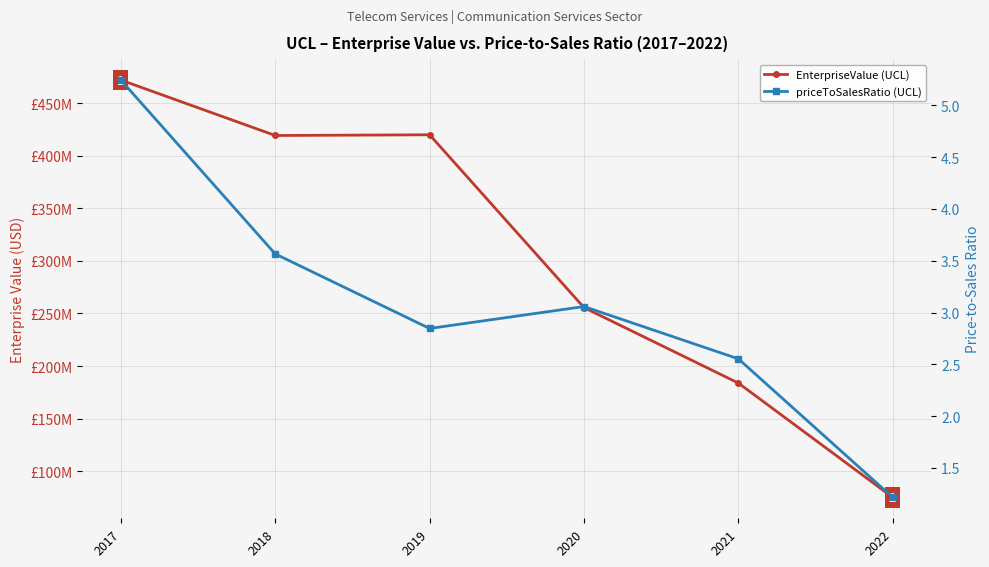

At 2020, list the series in order from smallest to largest.

priceToSalesRatio (UCL), EnterpriseValue (UCL)